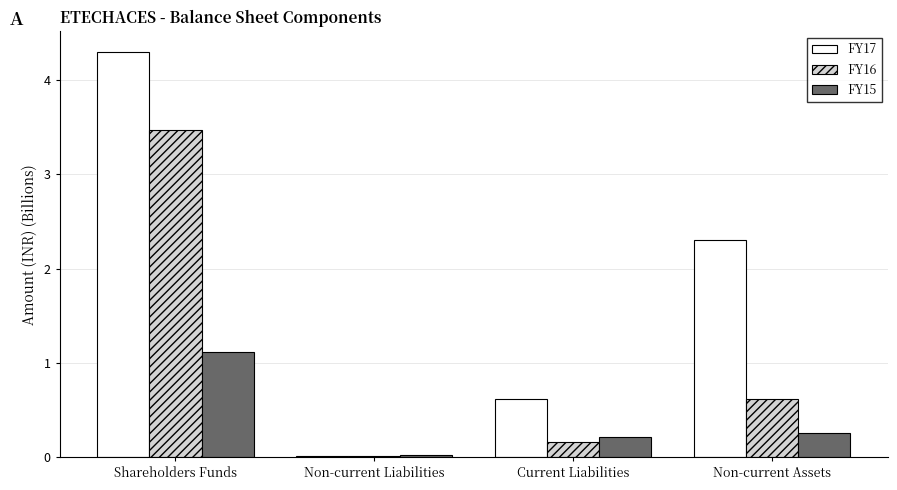

Which series has the largest total across all categories?

FY17